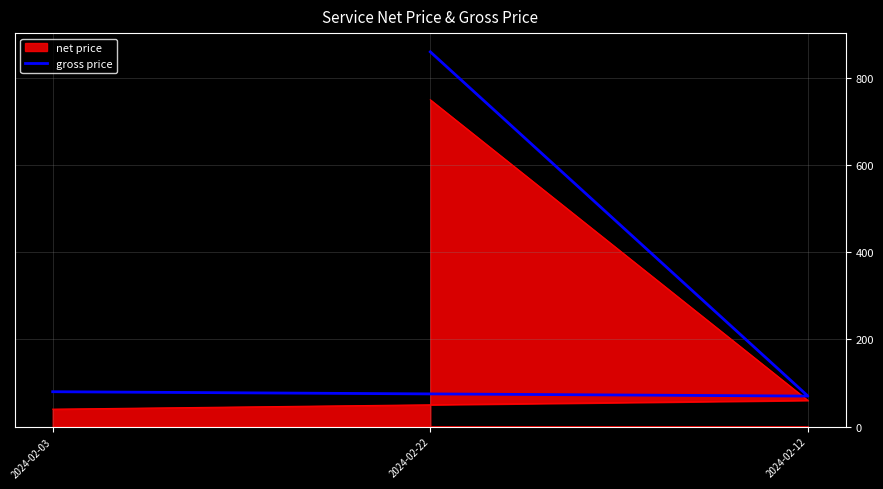

True or false: the data shows 70 at 2024-02-12.

True